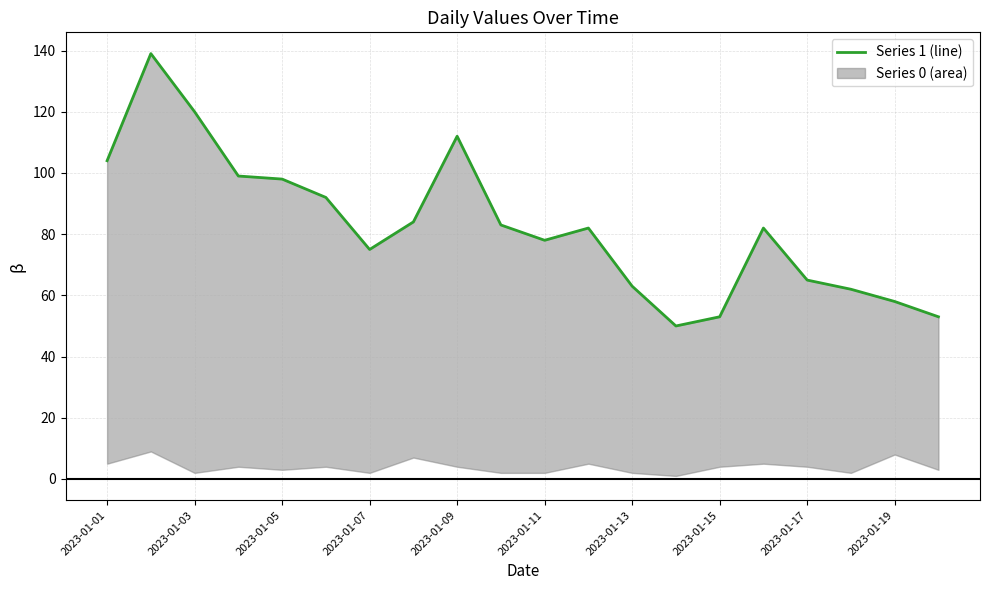

List the labels in order of value, largest first.

2023-01-02, 2023-01-03, 2023-01-09, 2023-01-01, 2023-01-04, 2023-01-05, 2023-01-06, 2023-01-08, 2023-01-10, 2023-01-12, 2023-01-16, 2023-01-11, 2023-01-07, 2023-01-17, 2023-01-13, 2023-01-18, 2023-01-19, 2023-01-15, 2023-01-20, 2023-01-14